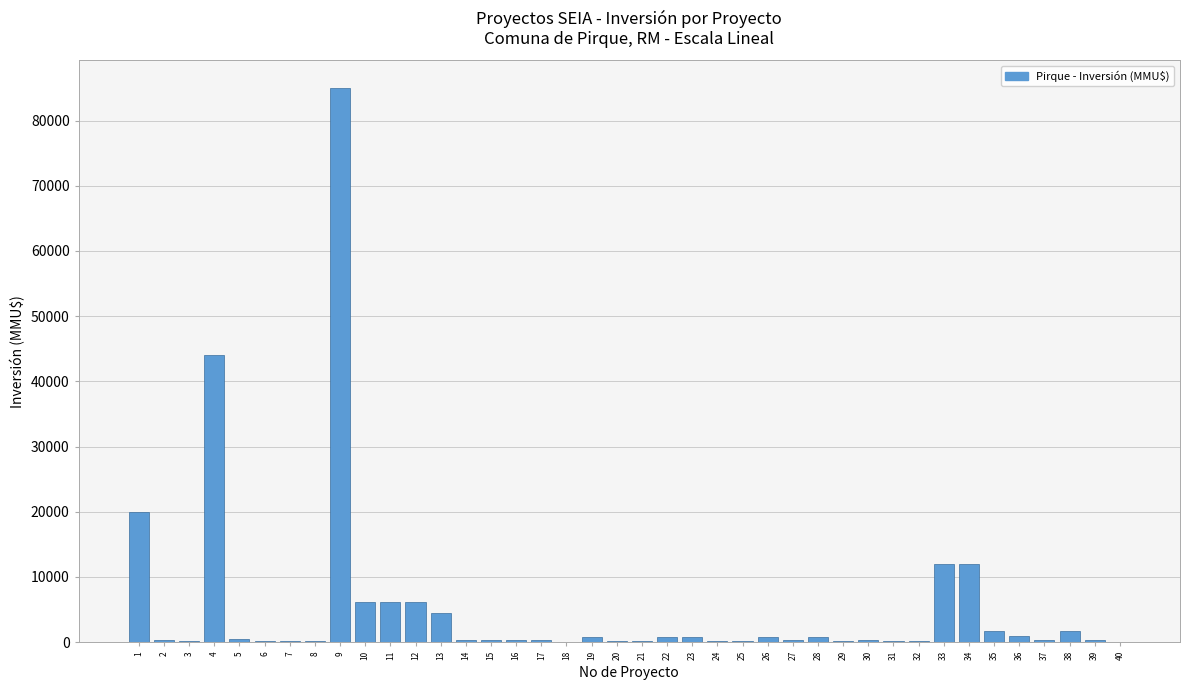

Is it true that the value at 34 is 2403?

False